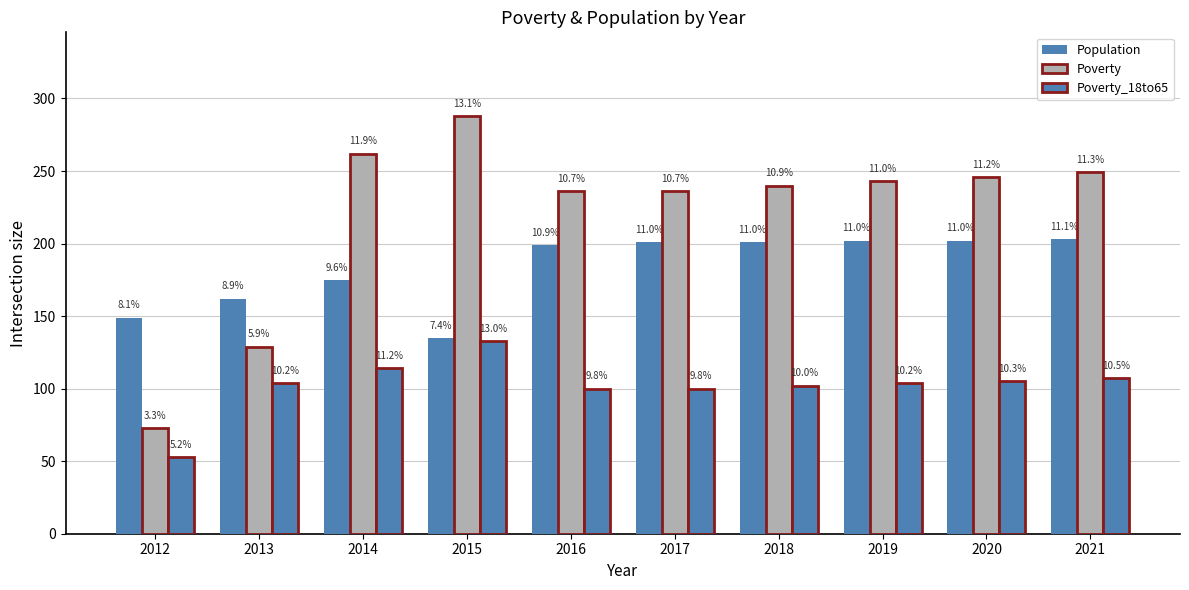

What is the difference between the maximum and minimum values in the Poverty_18to65 series?

80